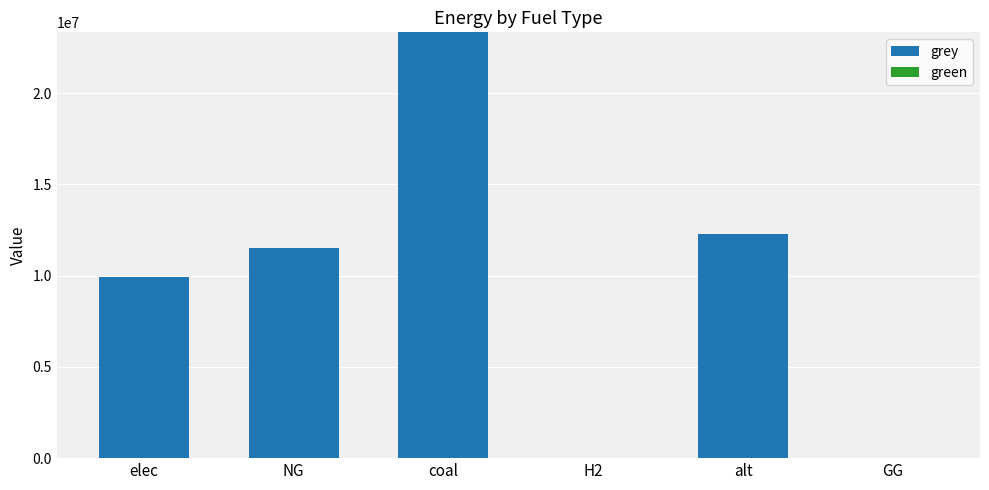

What is the approximate value at coal?

23333392.0